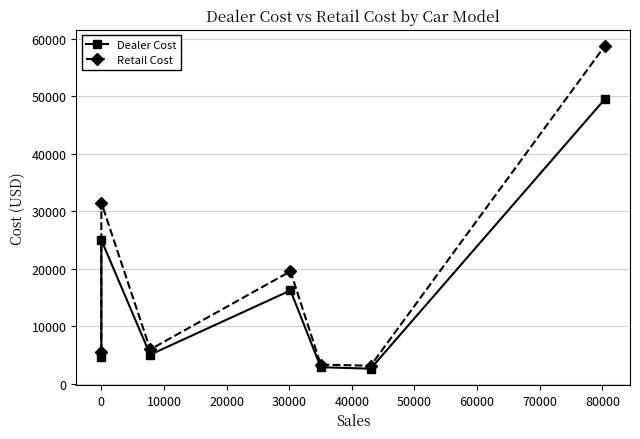

What is the lowest value of the Dealer Cost series?

2626